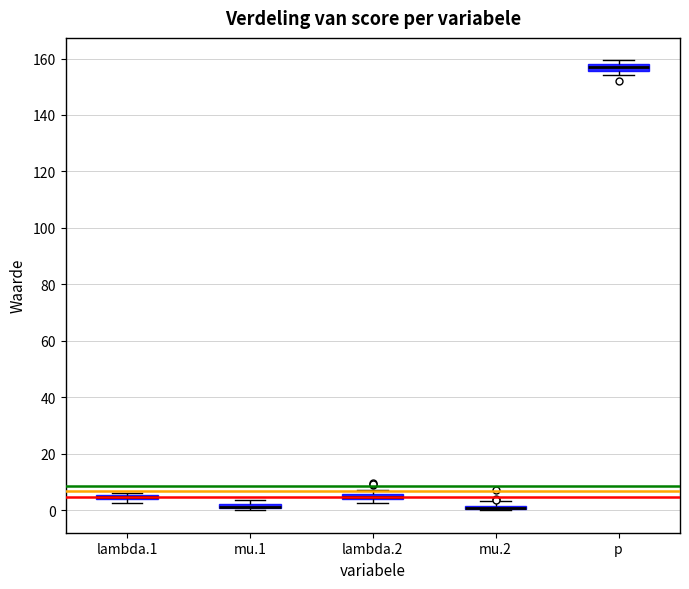

Where is the upper edge of the box for mu.1 on the y-axis? The values are not printed on the chart, so give them approximately, as read against the axis.

2